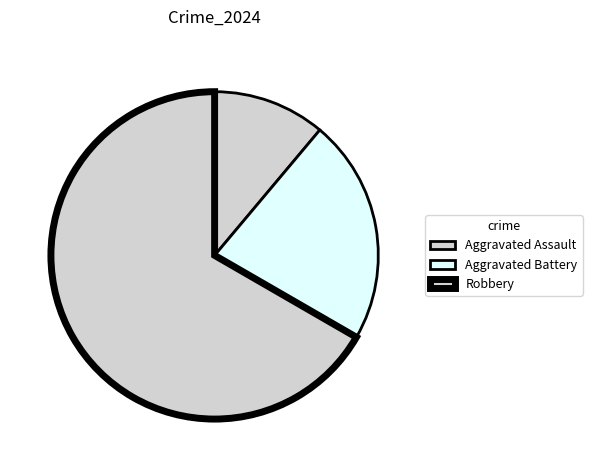

To the nearest percent, what is the average slice percentage?

33%